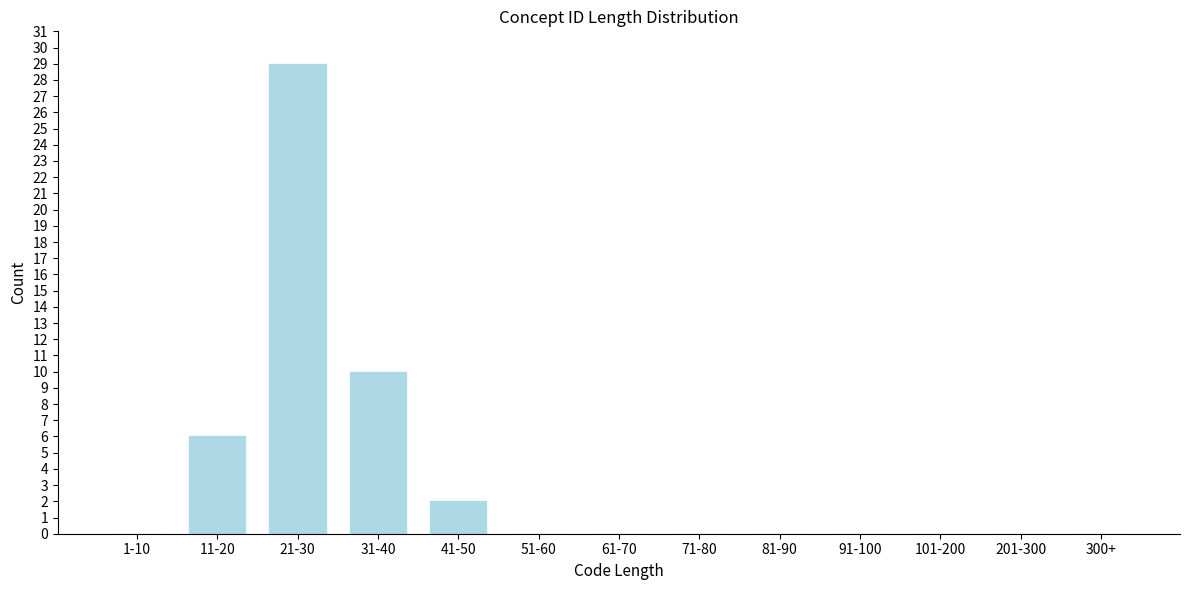

Reading left to right, what are all the values shown in this chart?

1-10=0	11-20=6	21-30=29	31-40=10	41-50=2	51-60=0	61-70=0	71-80=0	81-90=0	91-100=0	101-200=0	201-300=0	300+=0